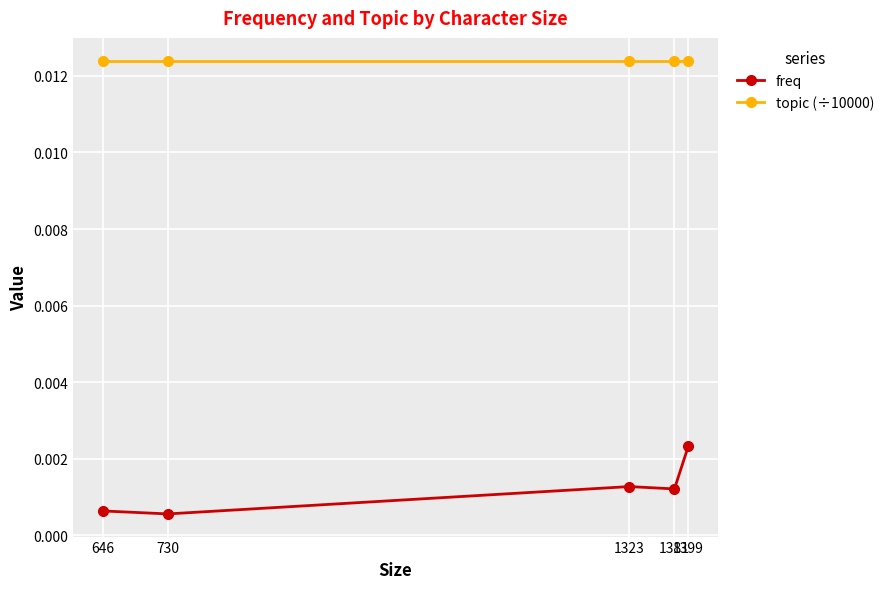

List the series in order of their peak value, highest first.

topic (÷10000), freq